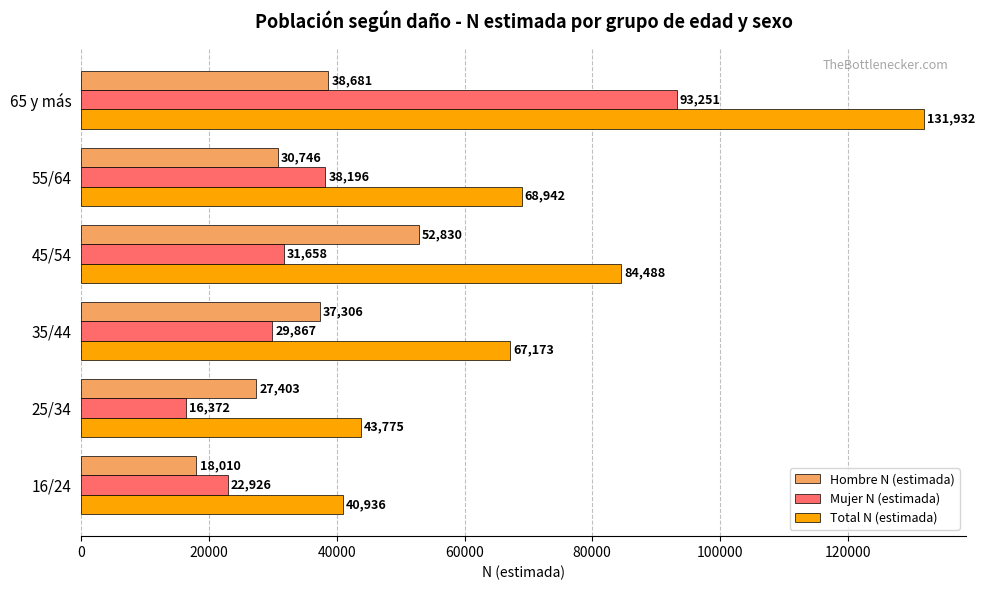

True or false: Hombre N (estimada) has a value of 50462 at 55/64.

False